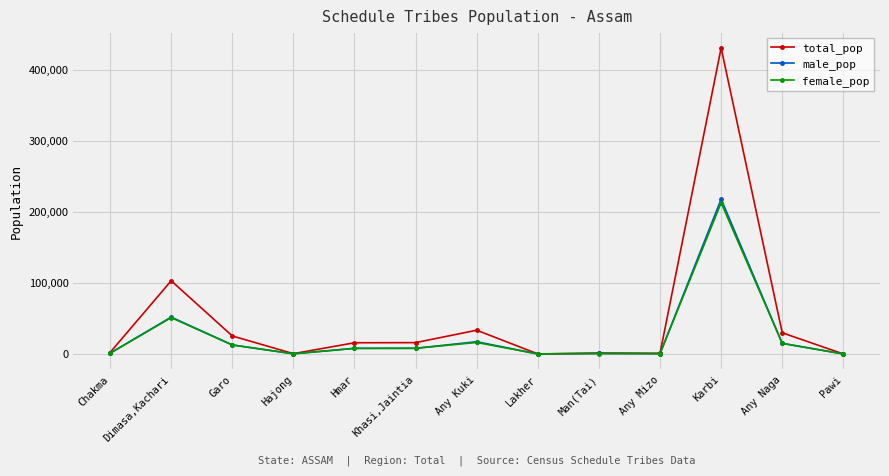

Which series has the widest spread of values?

total_pop